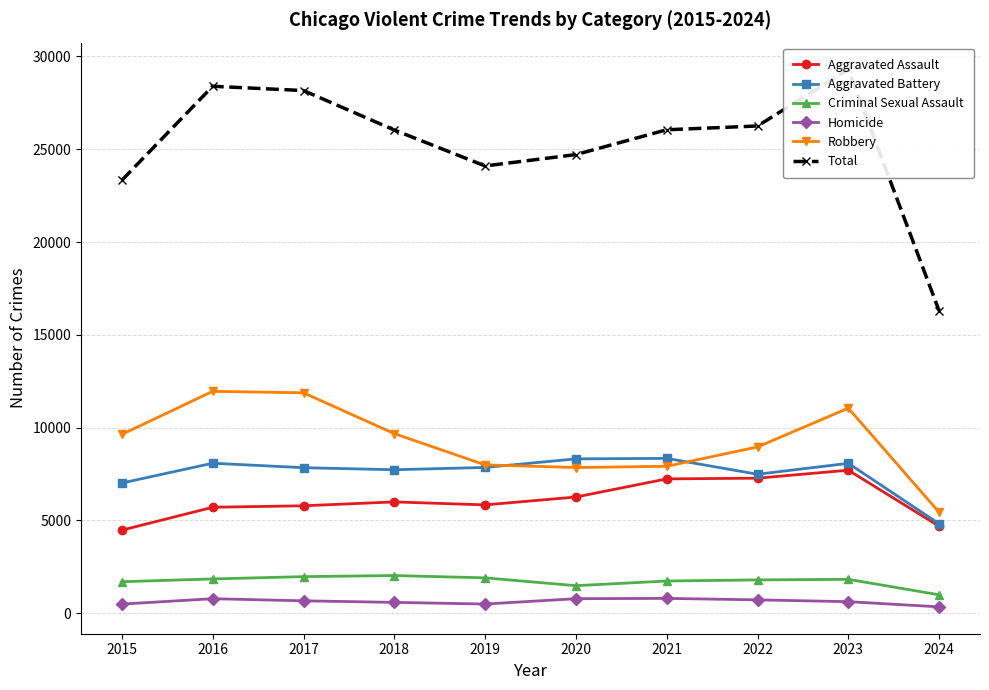

List the series in order of their peak value, highest first.

Total, Robbery, Aggravated Battery, Aggravated Assault, Criminal Sexual Assault, Homicide